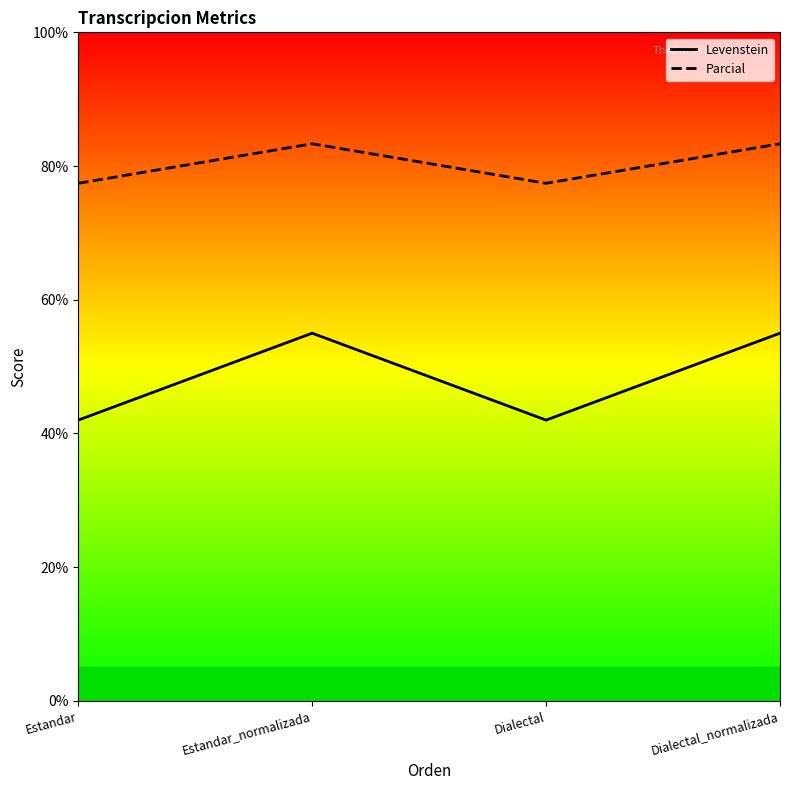

What position from the right is Estandar_normalizada?

3